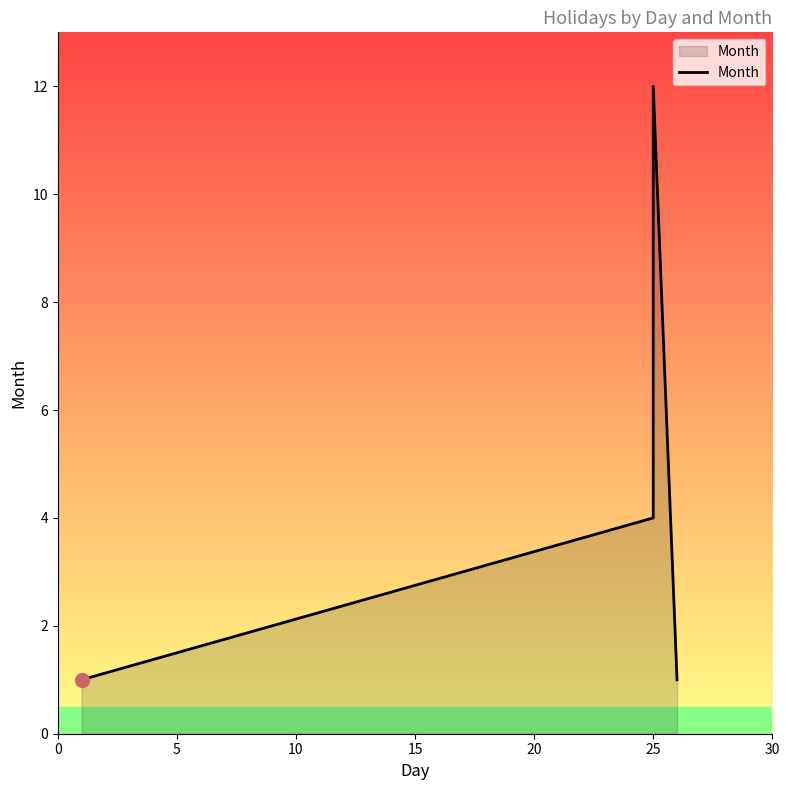

Count the number of values greater than 4.

1